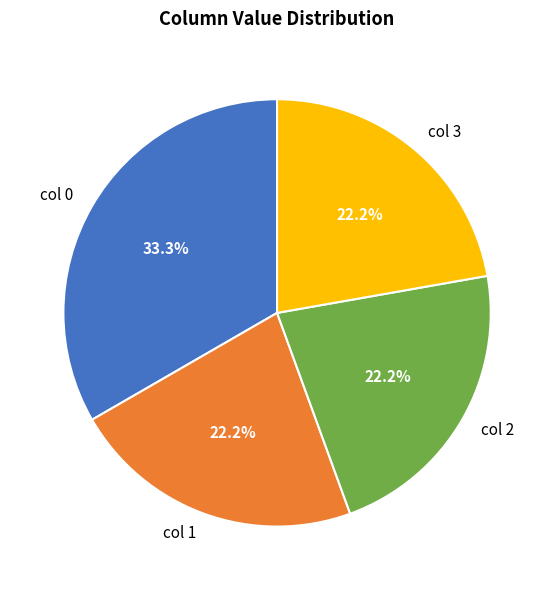

Is there a majority slice in this chart?

No